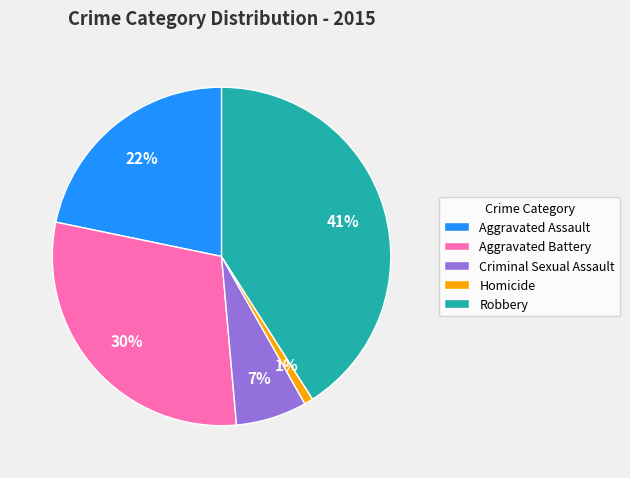

What is the largest slice in the pie chart?

Robbery